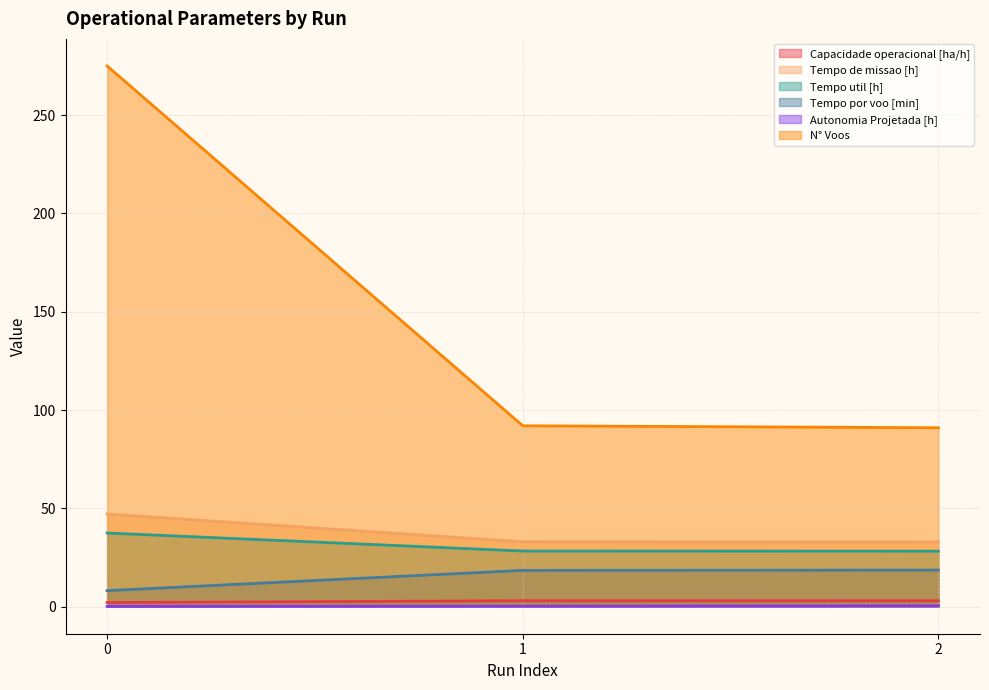

Which series has the widest spread of values?

N° Voos